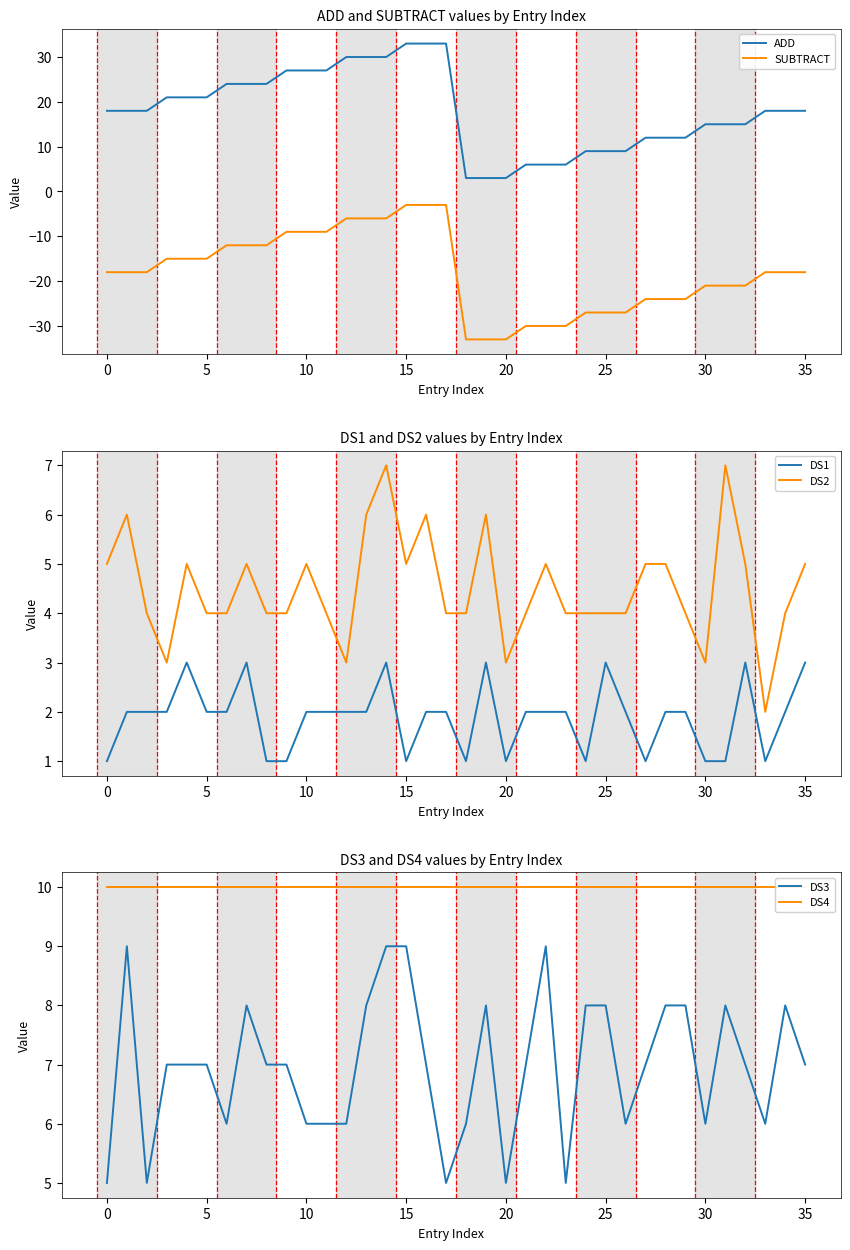

What is the difference between the maximum and minimum values in the DS3 series?

4